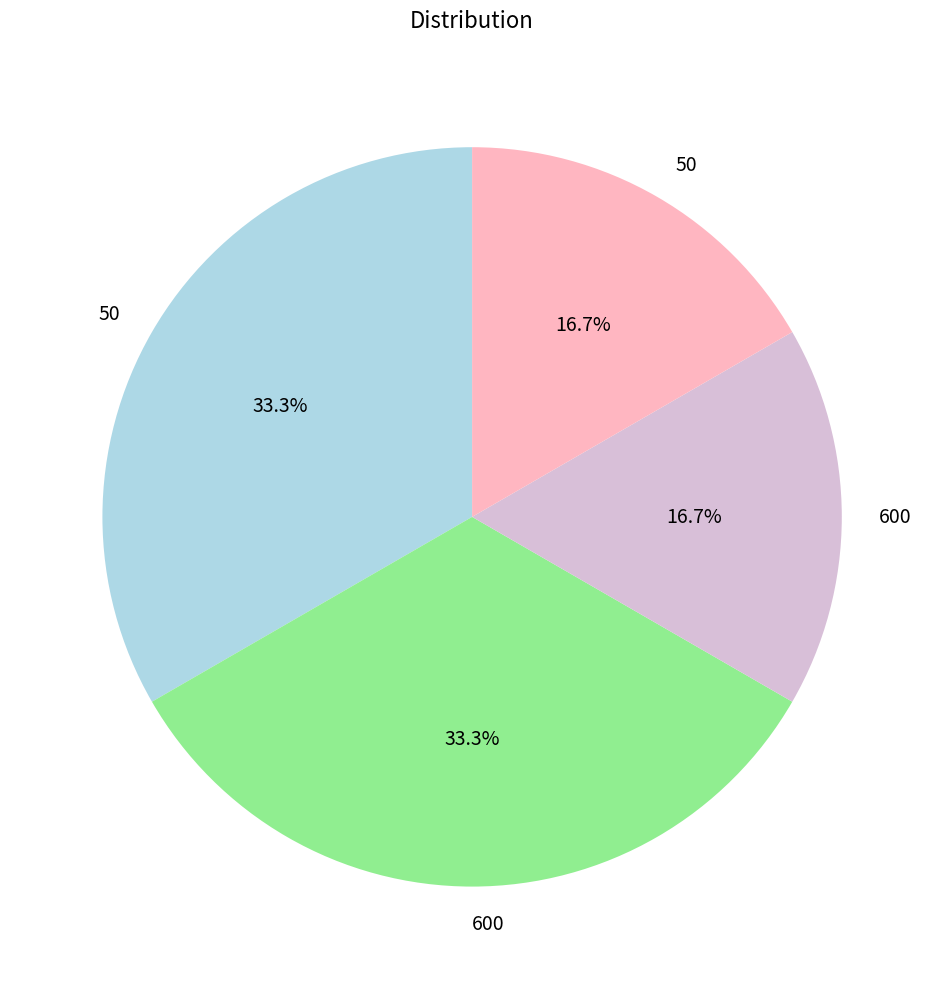

Count the number of slices in the pie.

4